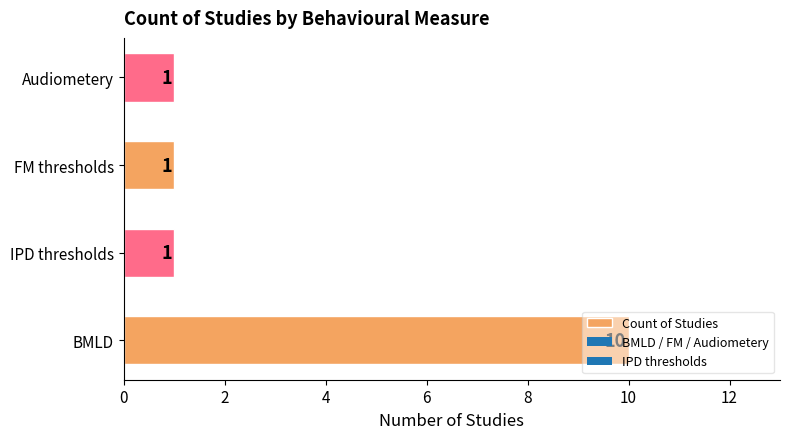

What is the greatest value displayed?

10